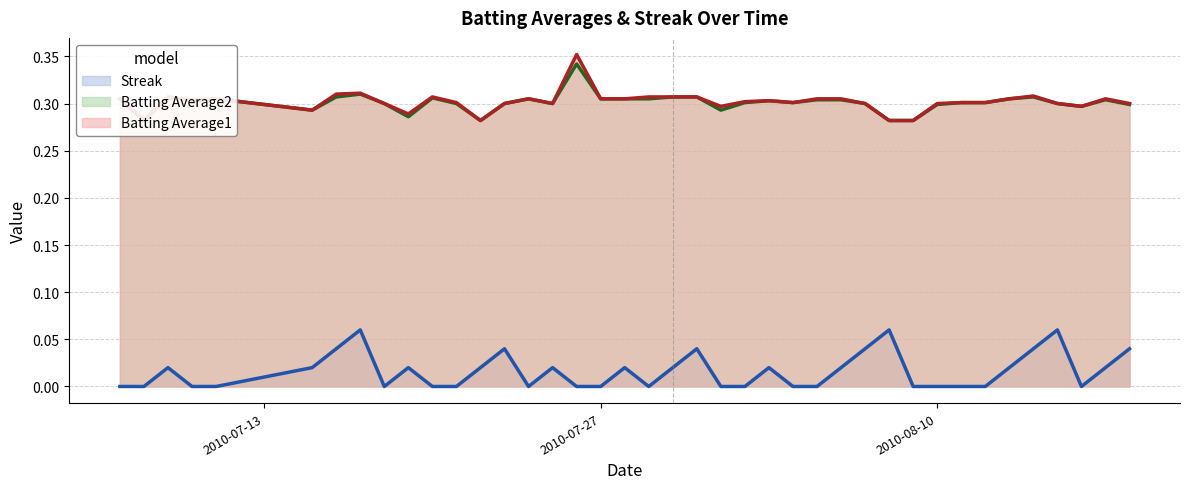

Rank the series by their maximum value, from lowest to highest.

Streak, Batting Average2, Batting Average1